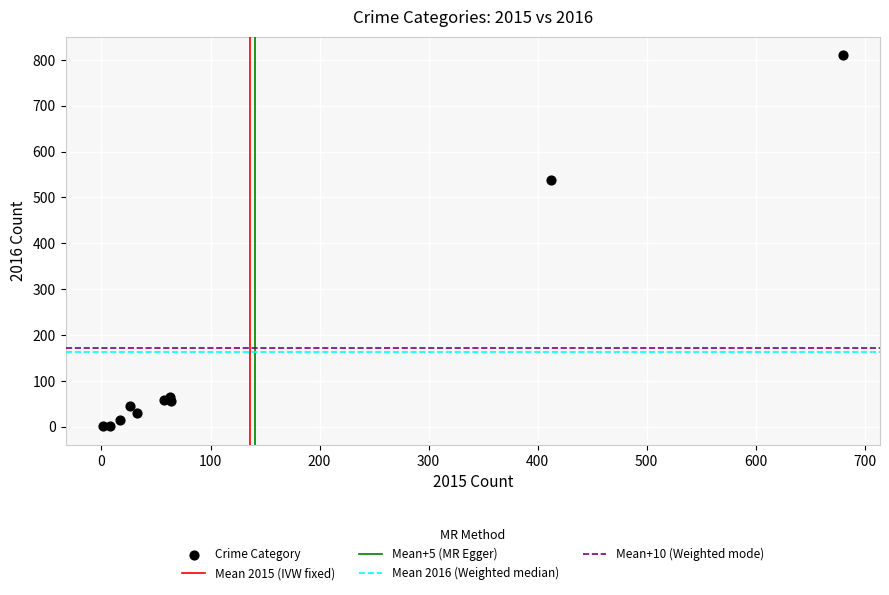

What Y value in the scatter plot is closest to 405?

538